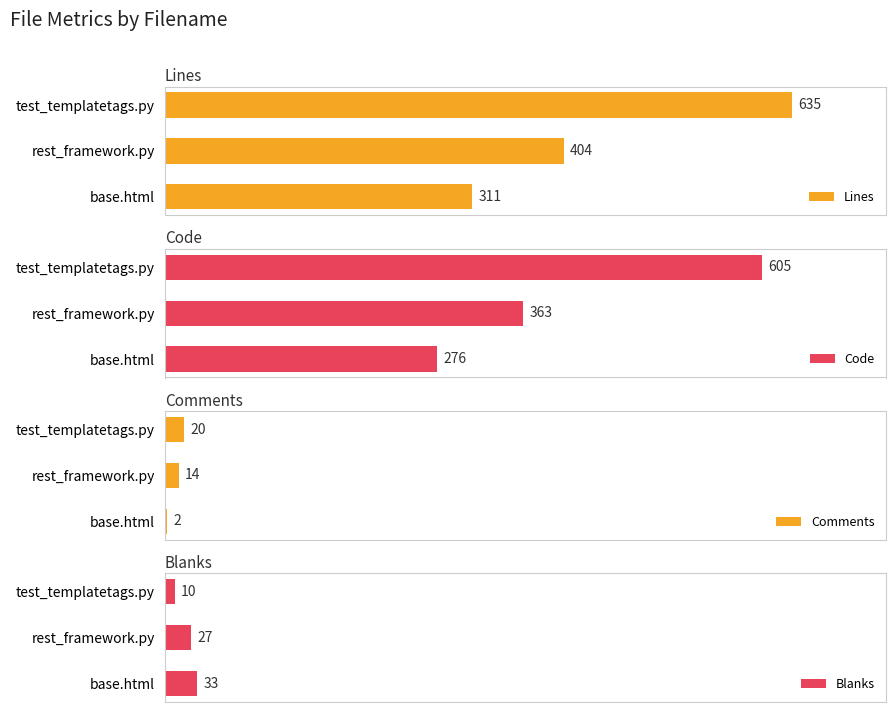

Rank the categories by Lines value from lowest to highest.

base.html, rest_framework.py, test_templatetags.py